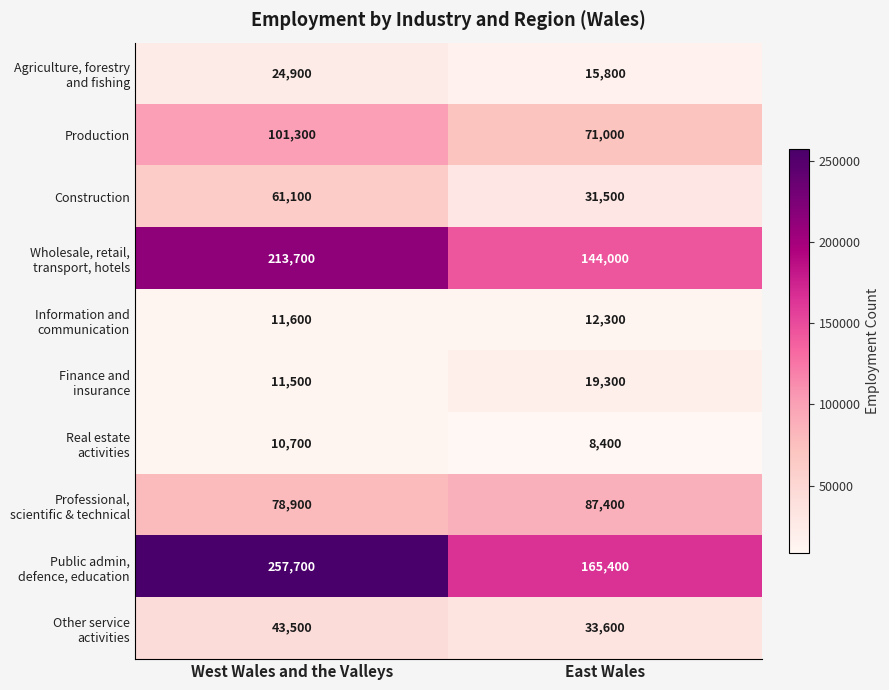

What is the smallest value displayed?

8400